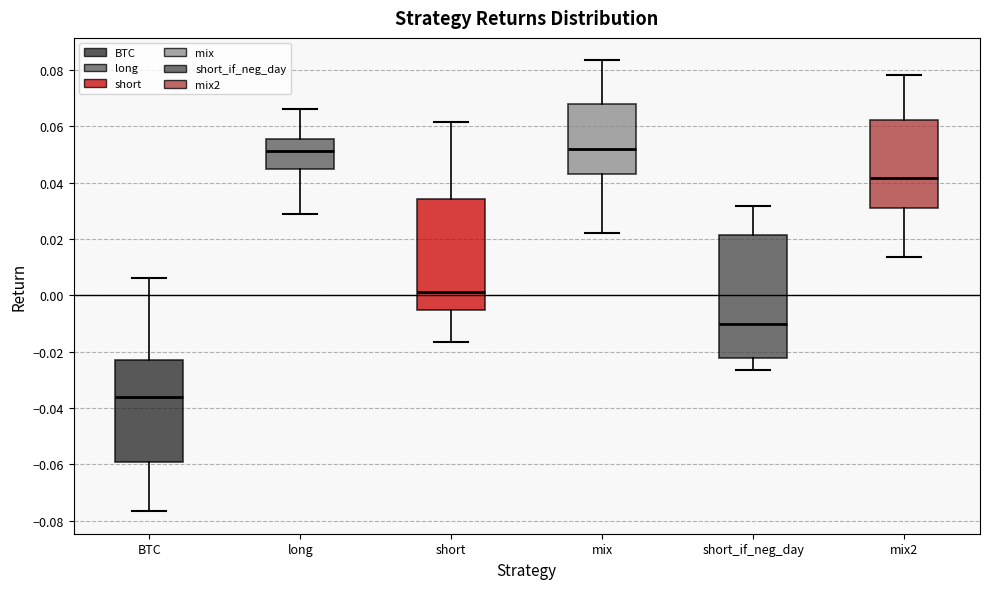

Where does the median line of the box for mix sit on the y-axis? The values are not printed on the chart, so give them approximately, as read against the axis.

0.052